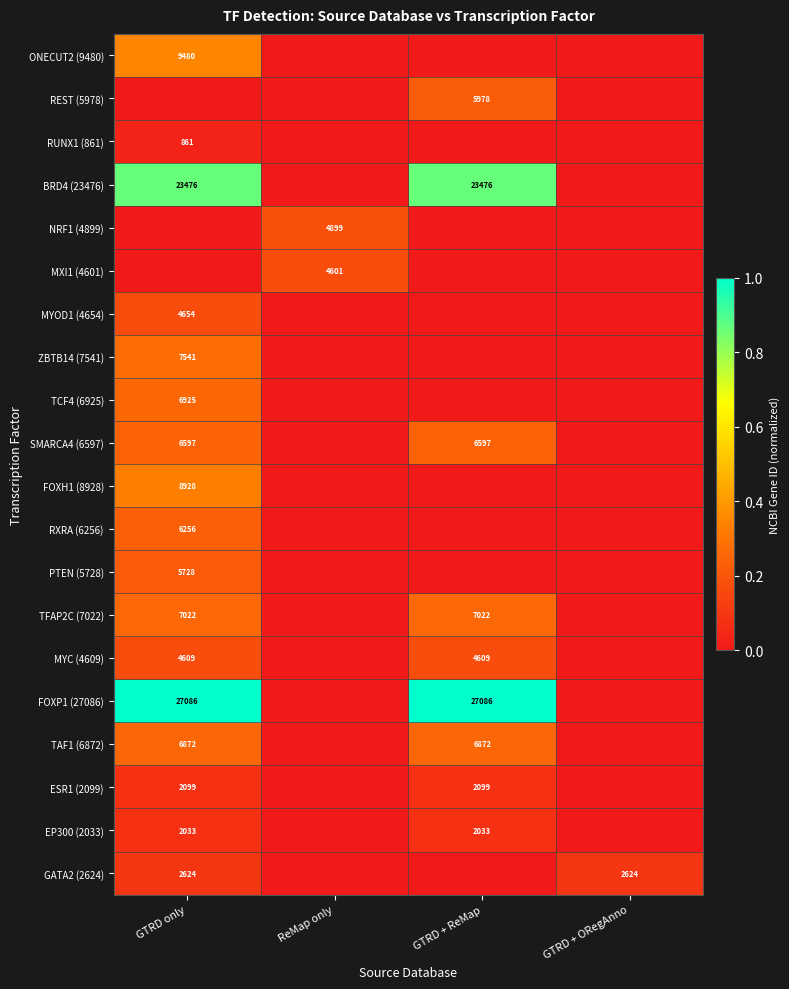

What is the sum of the SMARCA4 (6597) values at GTRD only and GTRD + ReMap?

13194